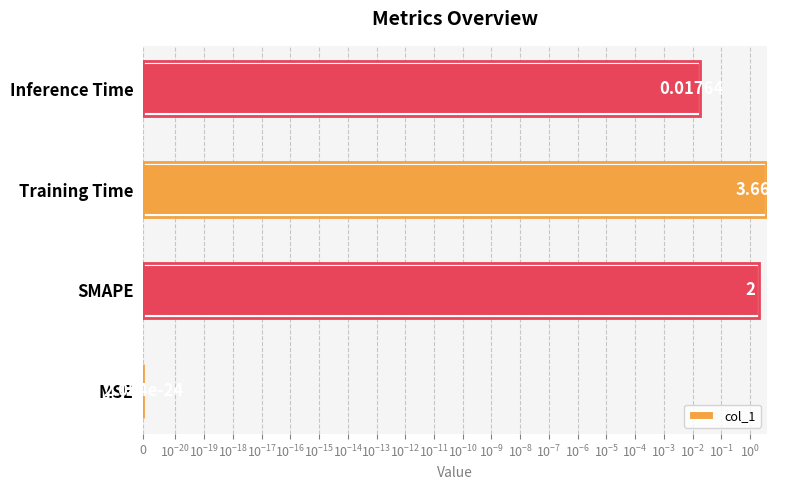

What is the sum of all values?

5.7